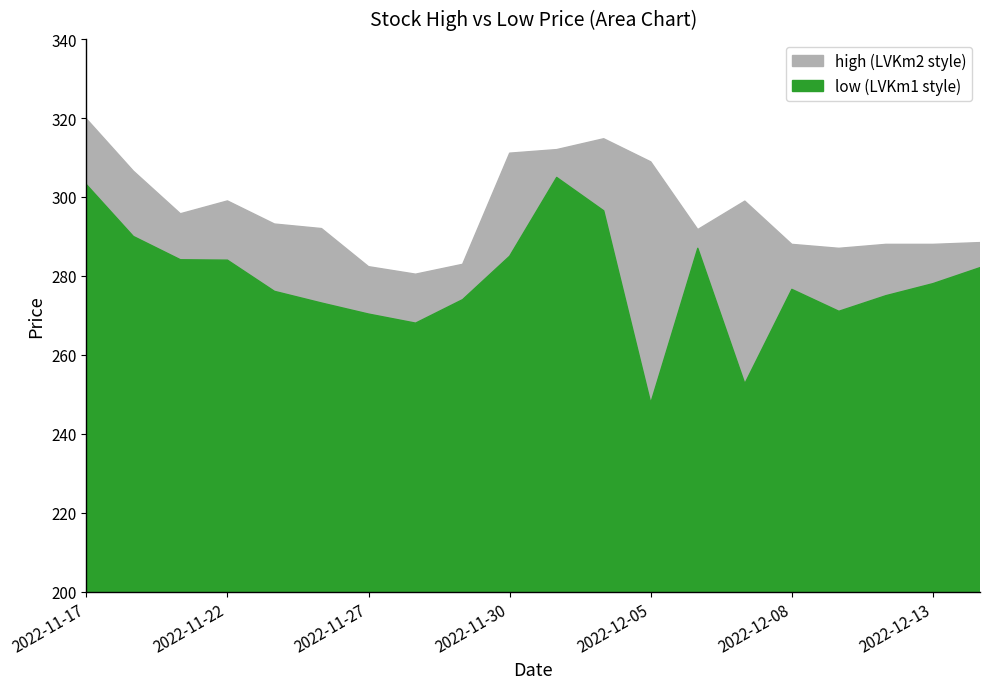

At which category does high reach its first local peak?

2022-11-22